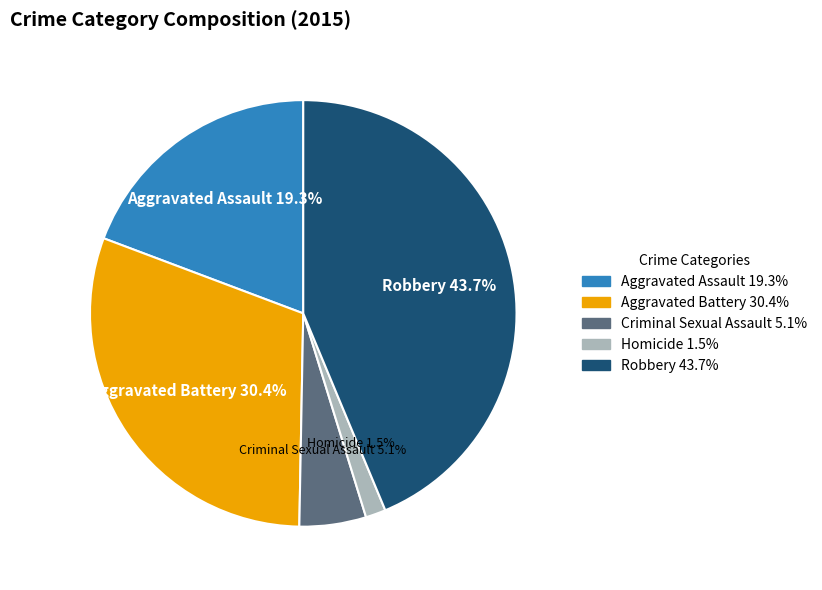

What percentage is the Aggravated Assault slice, to the nearest percent?

19%